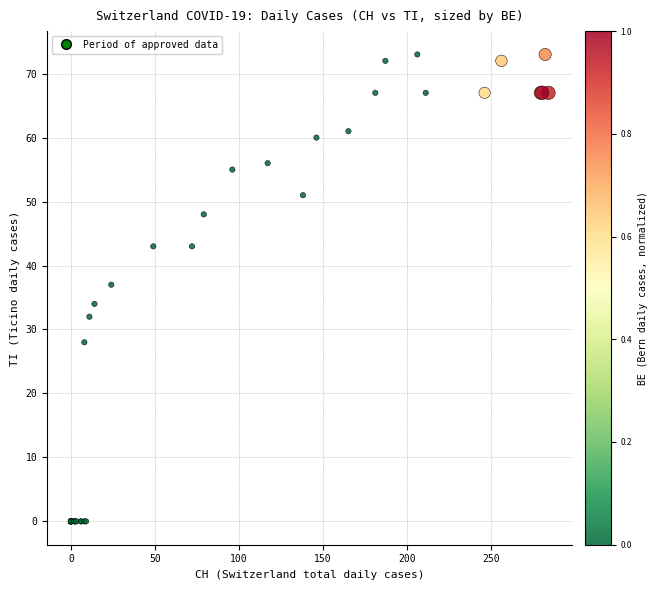

What Y value in the scatter plot is closest to 36?

37